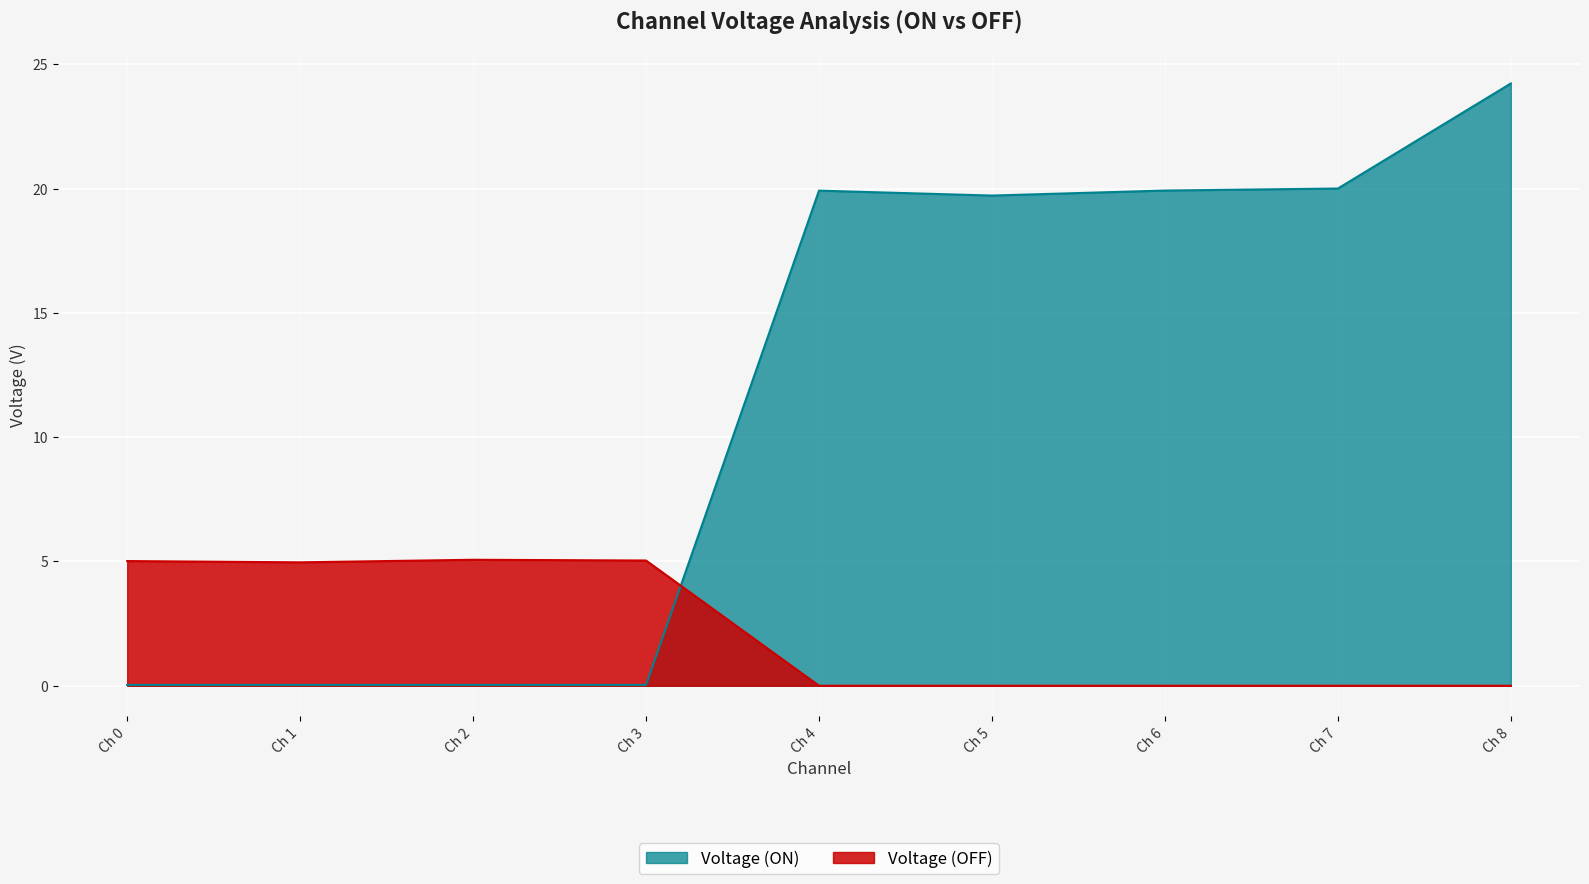

What is the difference between the second highest and minimum values in the Voltage (ON) series?

20.0